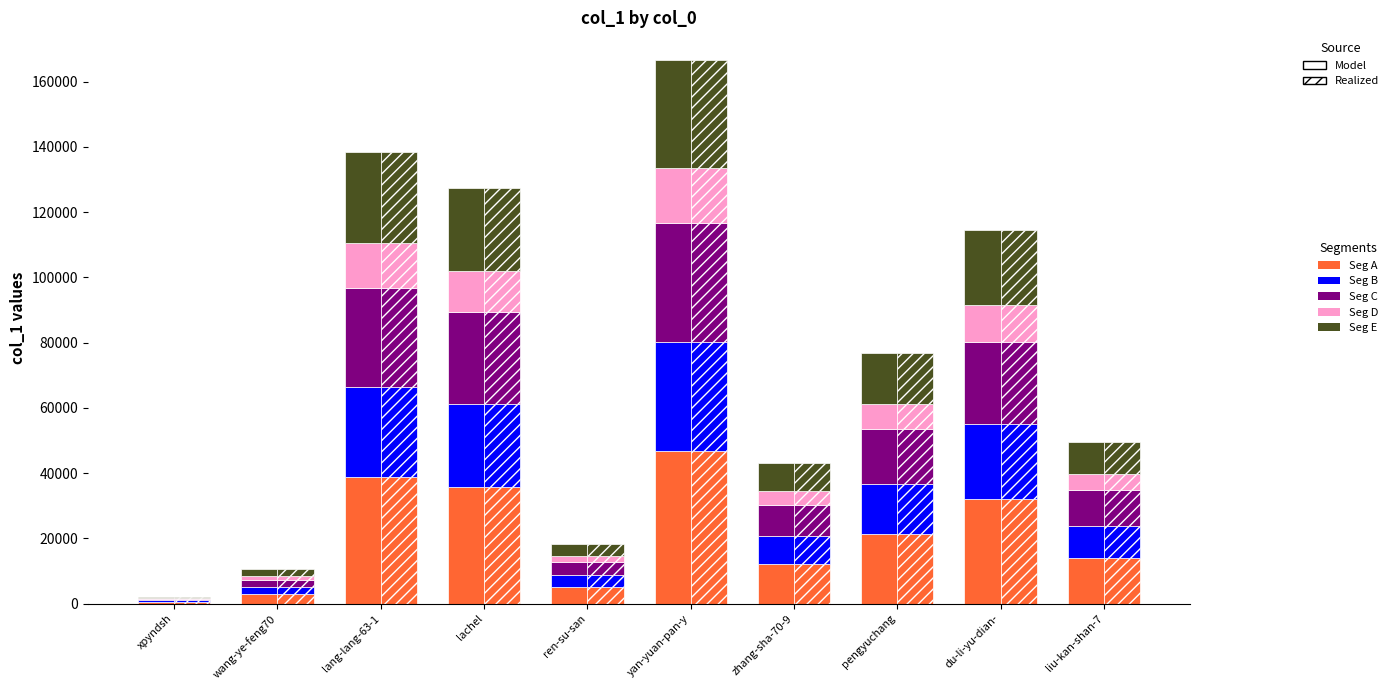

What is the difference between the second highest and second lowest values in the Seg C series?

28108.3